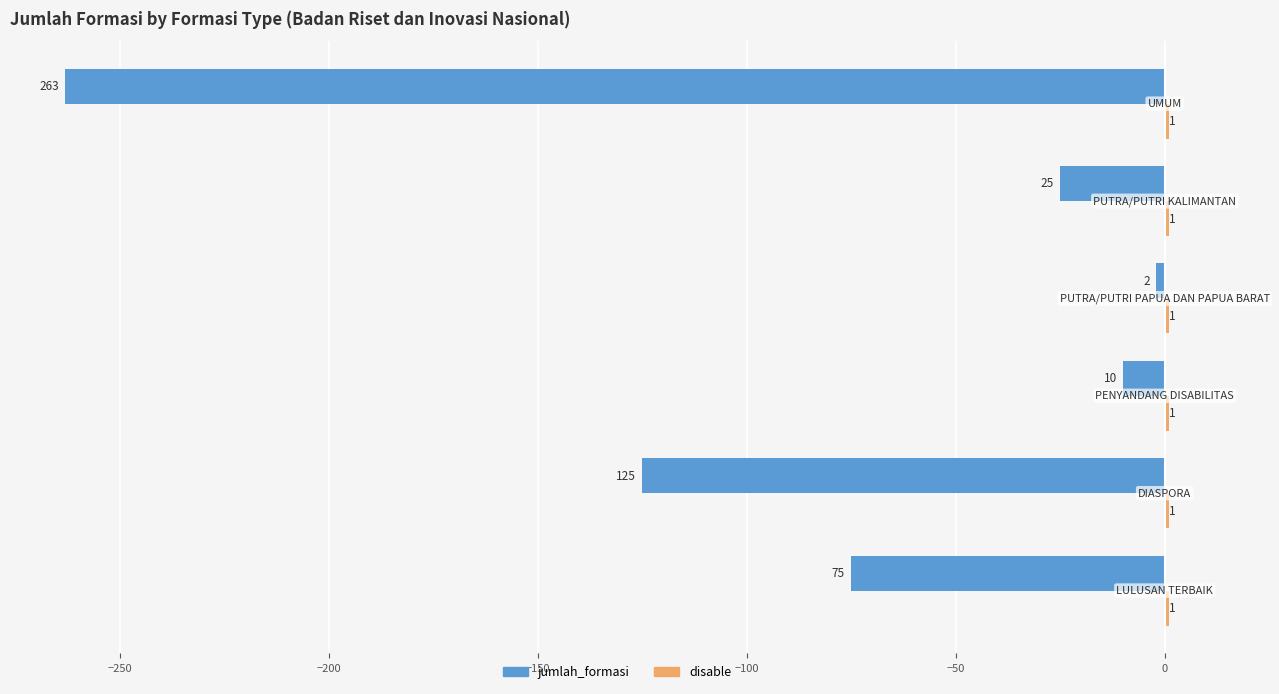

What is the minimum value shown in the chart?

-263